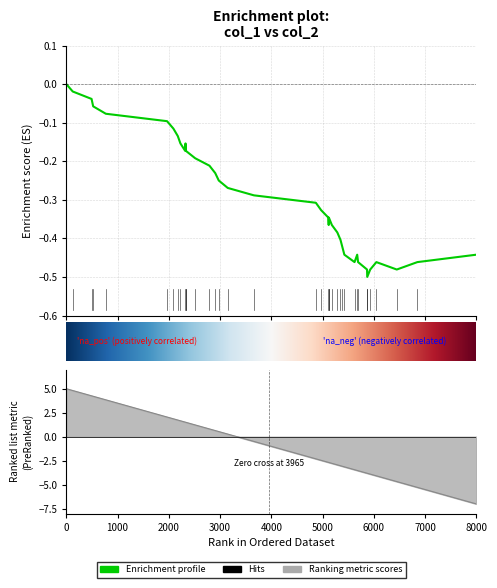

What is the difference between the second highest and second lowest values?

0.5